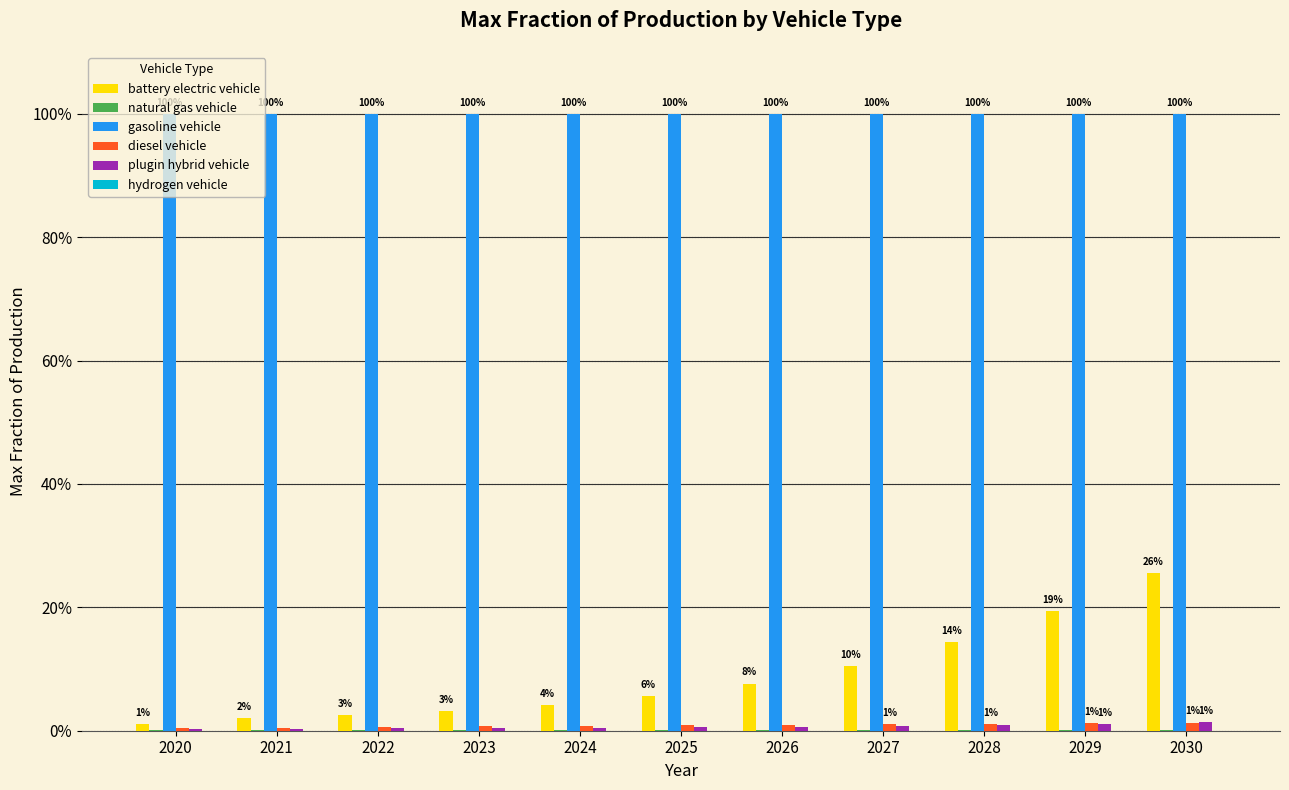

What is the highest value of the gasoline vehicle series?

1.0